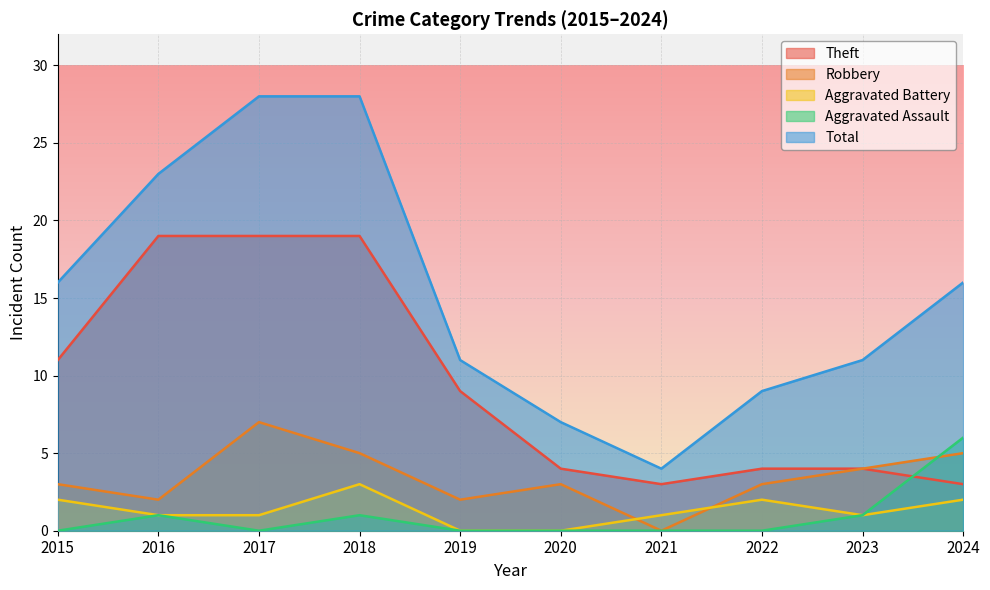

Reading left to right, extract all data points from this chart.

Theft: 11	19	19	19	9	4	3	4	4	3
Robbery: 3	2	7	5	2	3	0	3	4	5
Aggravated Battery: 2	1	1	3	0	0	1	2	1	2
Aggravated Assault: 0	1	0	1	0	0	0	0	1	6
Total: 16	23	28	28	11	7	4	9	11	16